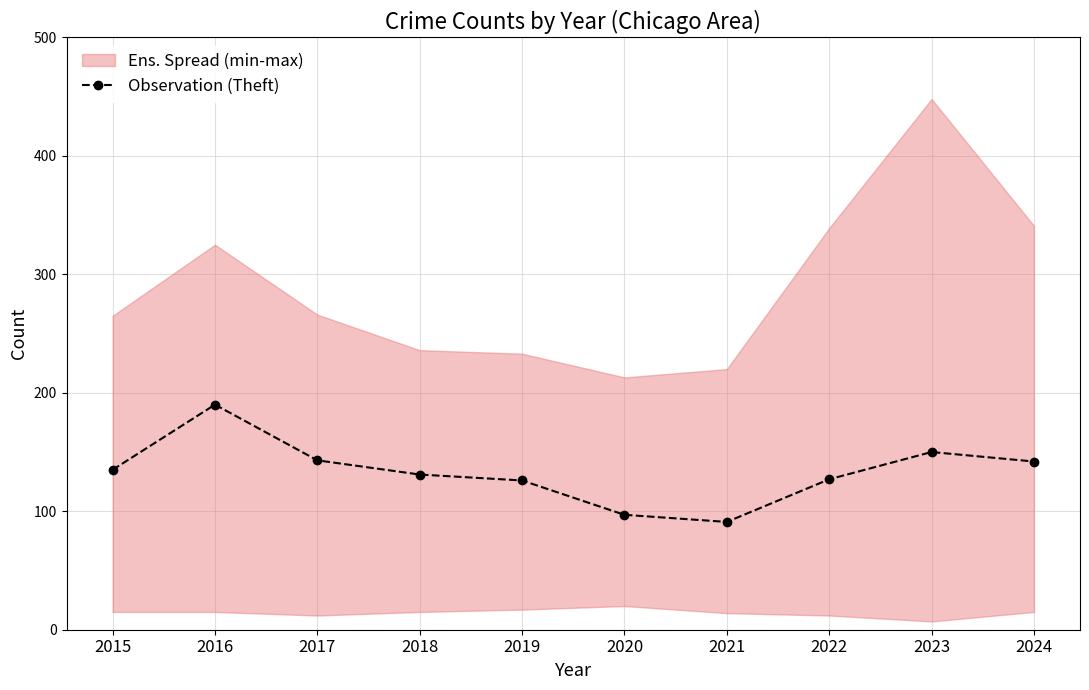

The chart shows a value of 150 at 2023. True or false?

True